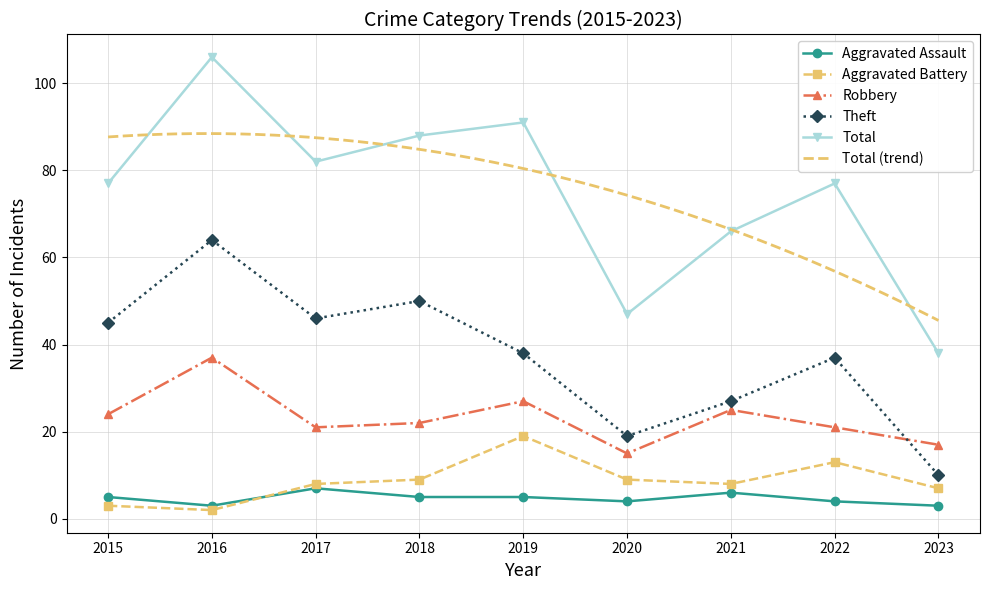

The Aggravated Assault series shows 6 at 2021. True or false?

True